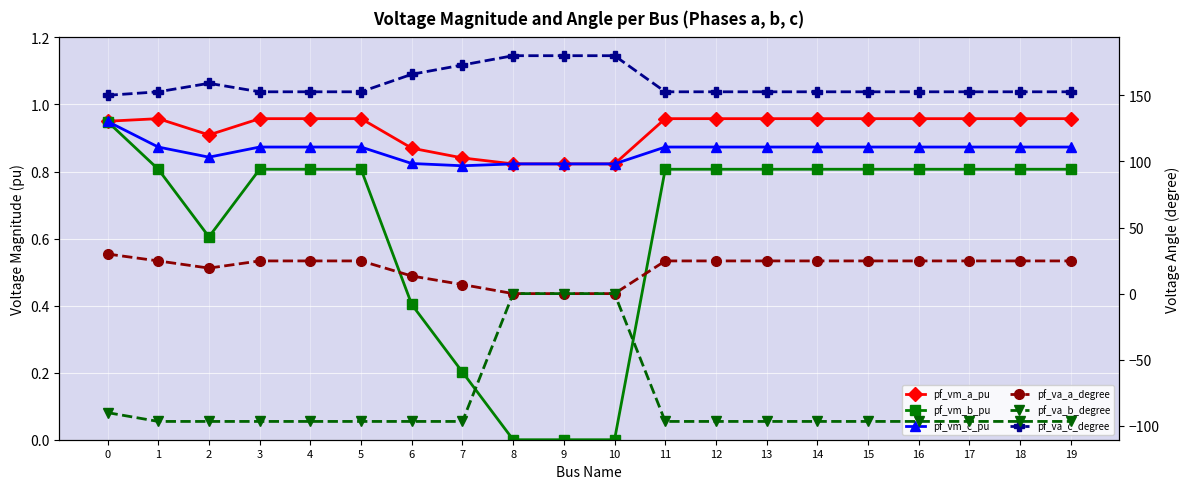

List the series in order of their peak value, lowest first.

pf_va_b_degree, pf_vm_b_pu, pf_vm_c_pu, pf_vm_a_pu, pf_va_a_degree, pf_va_c_degree